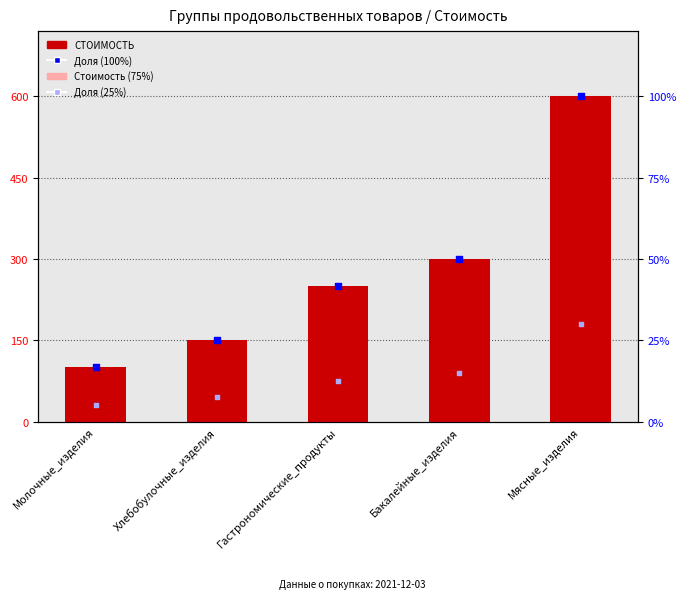

Which series has the largest Y range (max minus min)?

СТОИМОСТЬ